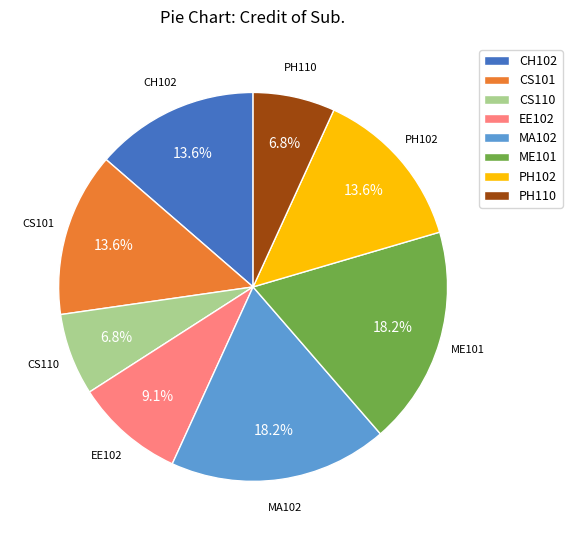

Is there any slice that represents more than half of the pie?

No